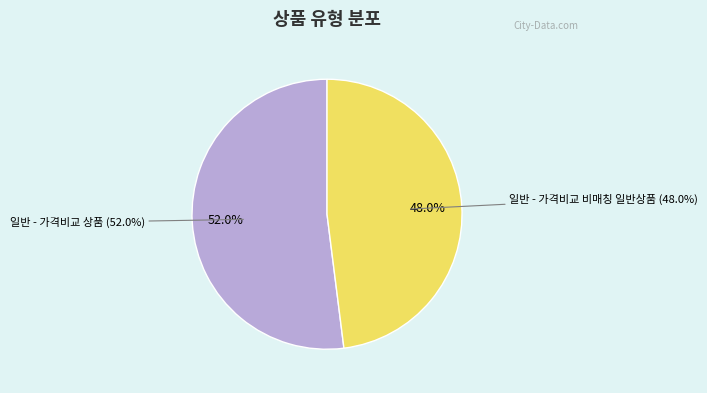

To the nearest percent, what is the difference between the largest and smallest slice percentages?

4%